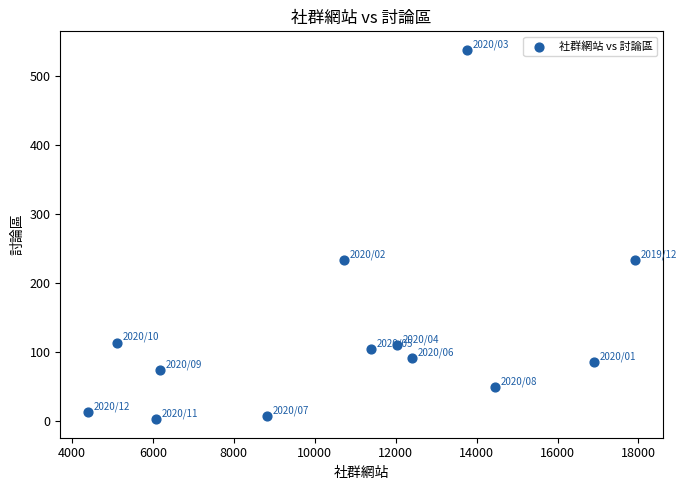

What is the range of X values (max minus min)?

13533